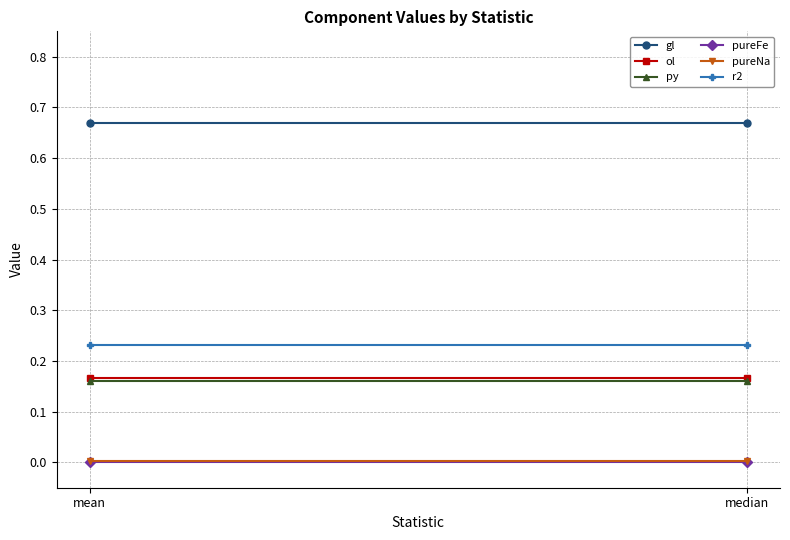

The ol series shows 0.0 at median. True or false?

False